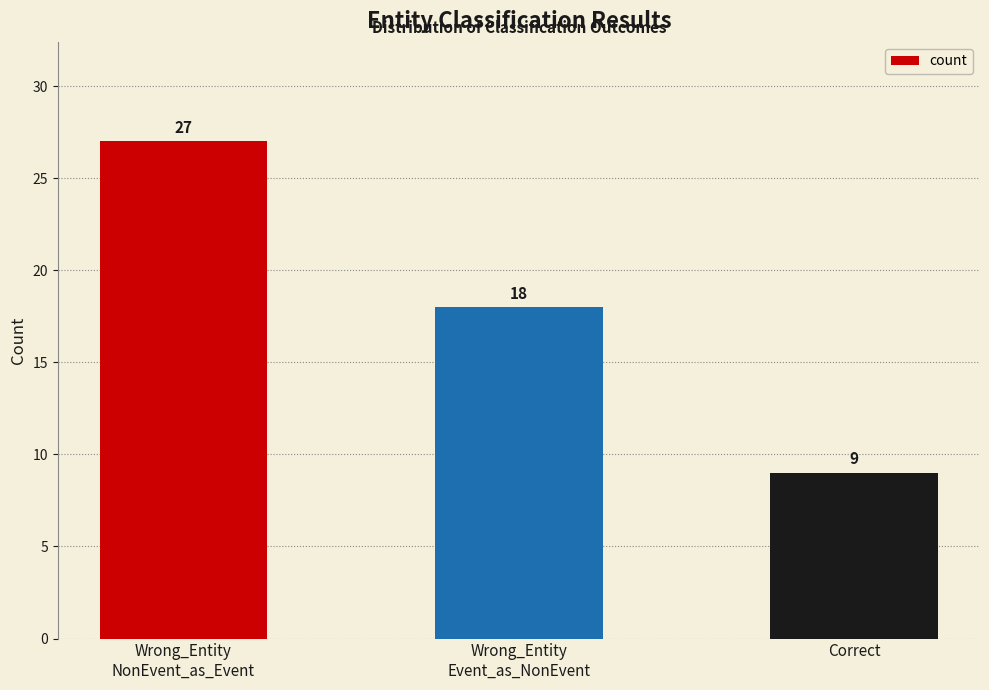

Rank the categories by value from highest to lowest.

Wrong_Entity
NonEvent_as_Event, Wrong_Entity
Event_as_NonEvent, Correct